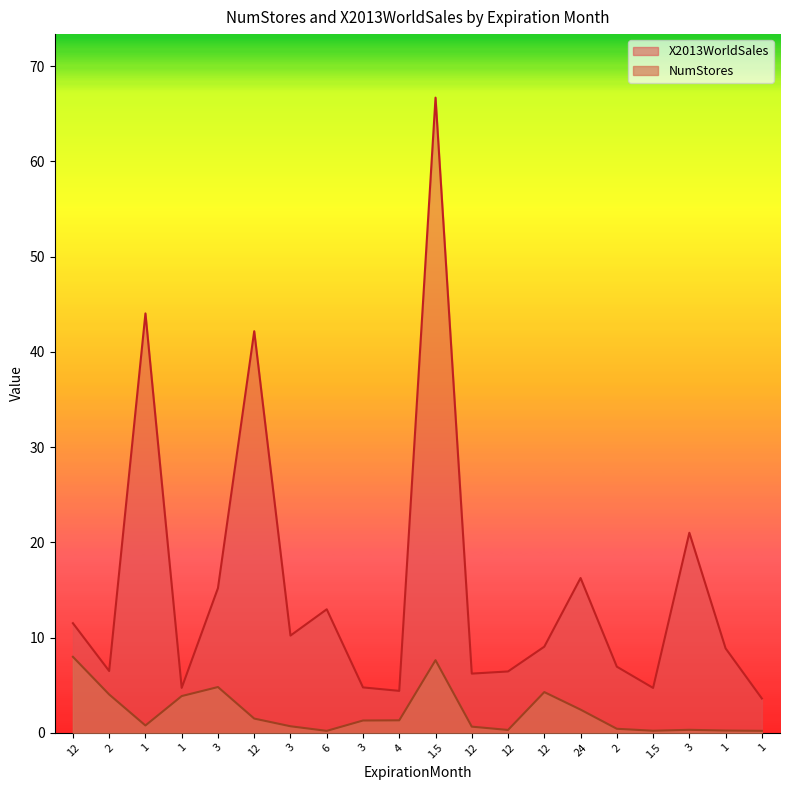

What is the difference between the highest and lowest values at 3?

10.4